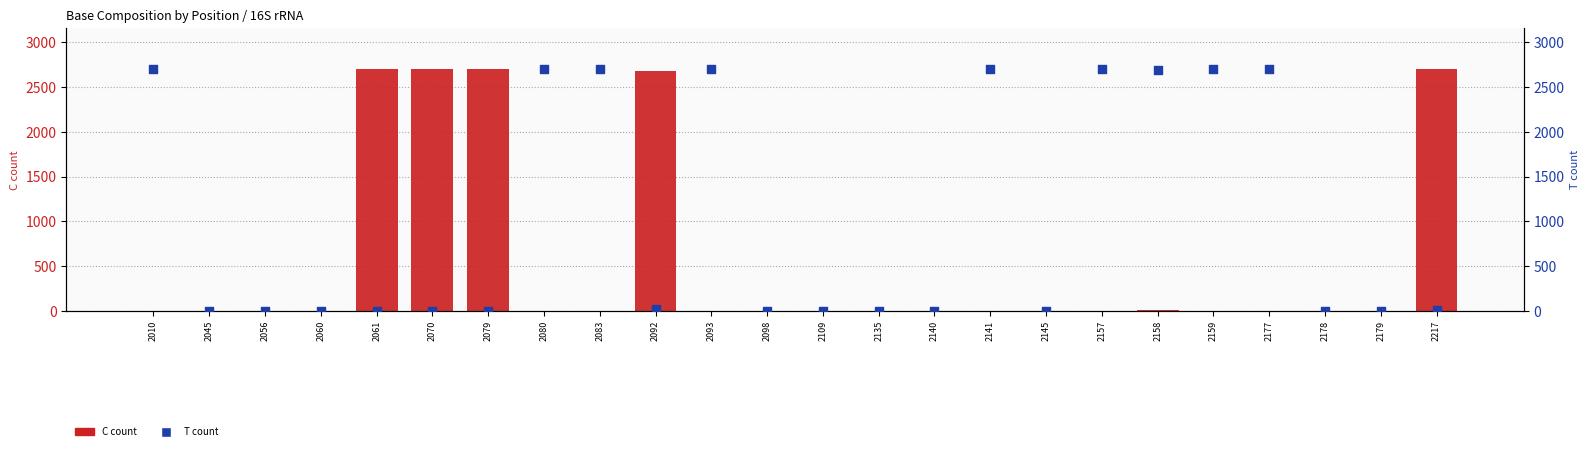

Which series has the largest total across all categories?

T count